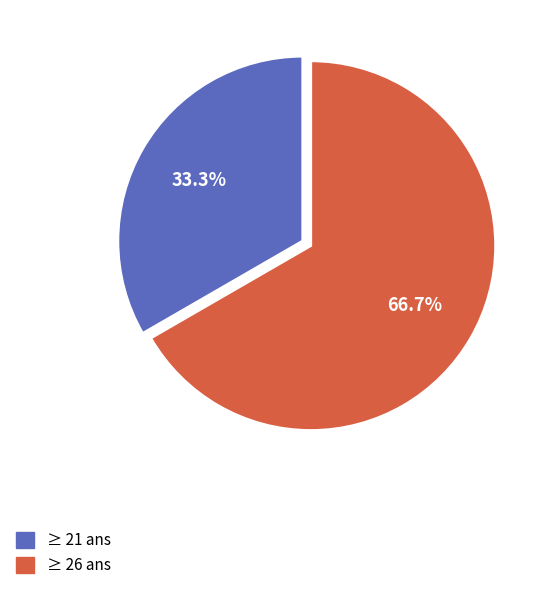

Does ≥ 26 ans account for over 50% of the chart?

Yes